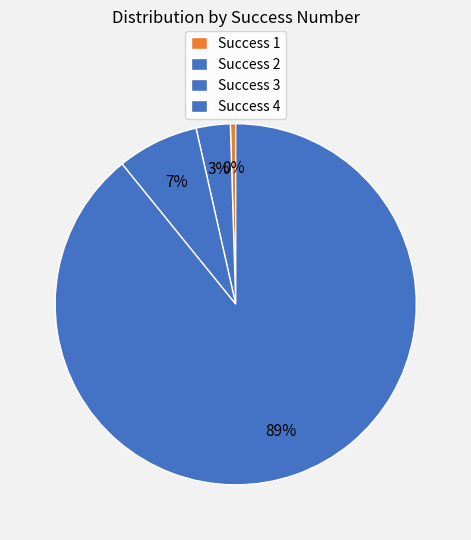

How many slices are in this pie chart?

4